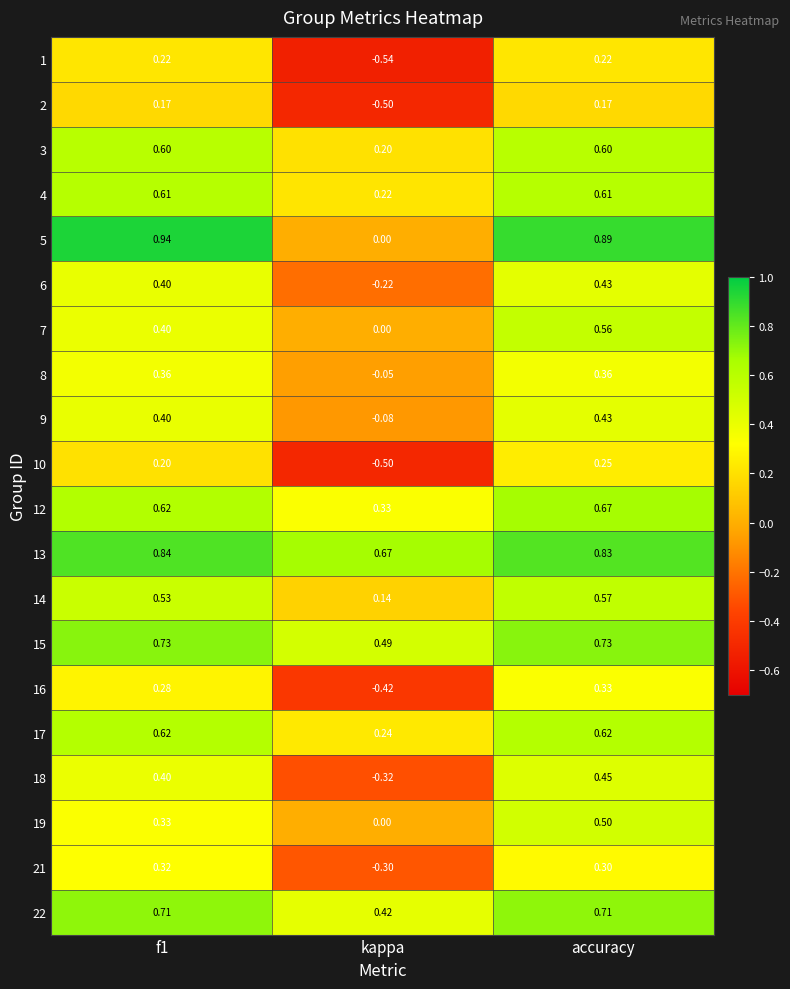

Is the value of 5 at kappa greater than the value of 9 at f1?

No